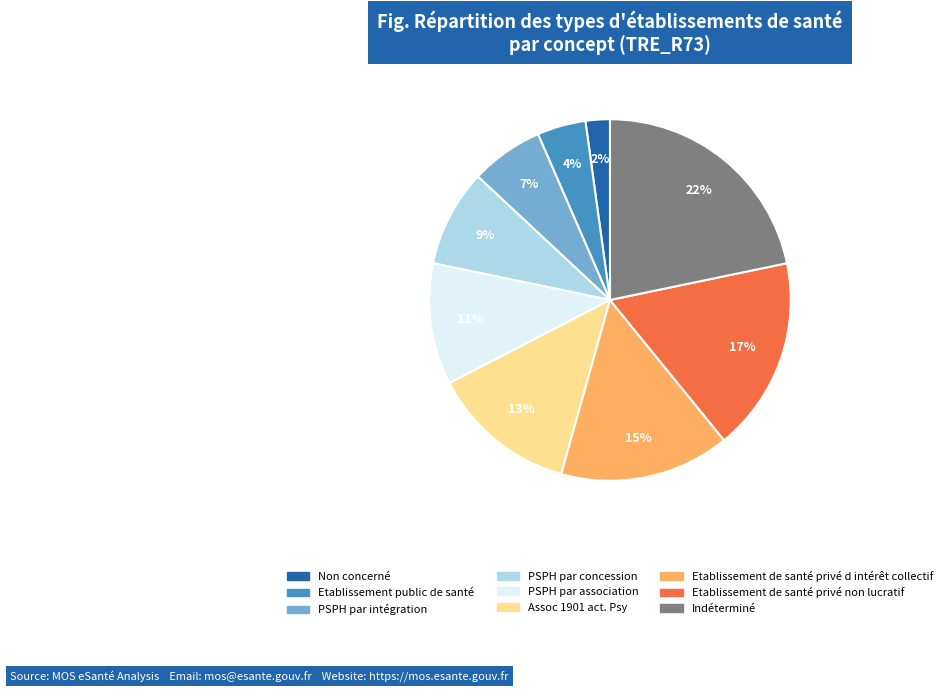

Is it true that Etablissement public de santé is 4% of the pie?

True